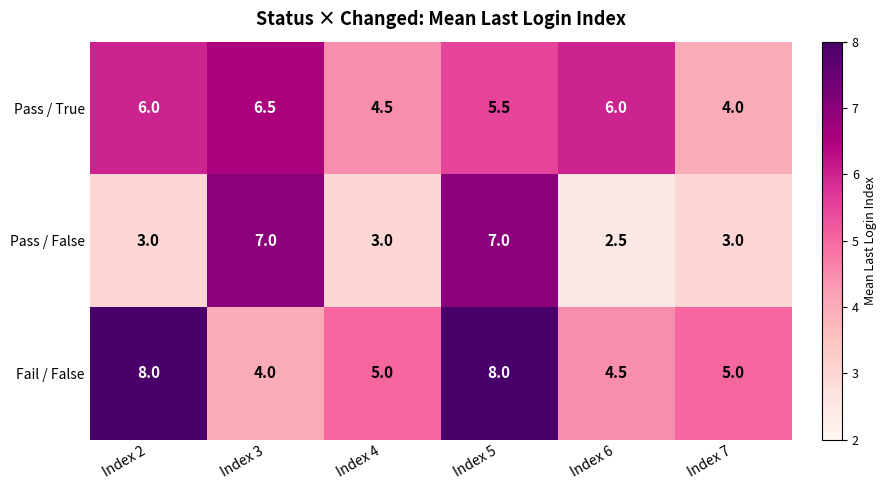

What is the approximate value of Pass / True at Index 3?

6.5